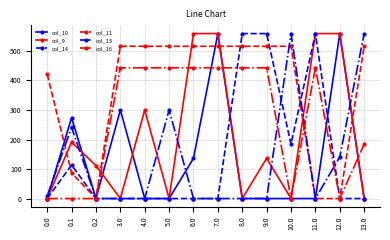

What is the total value across all series at 0.1?

907.3